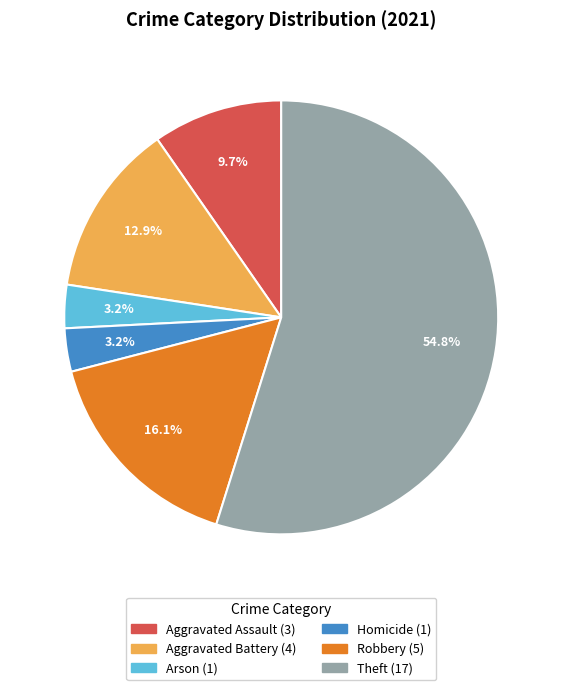

Does any single category account for the majority?

Yes